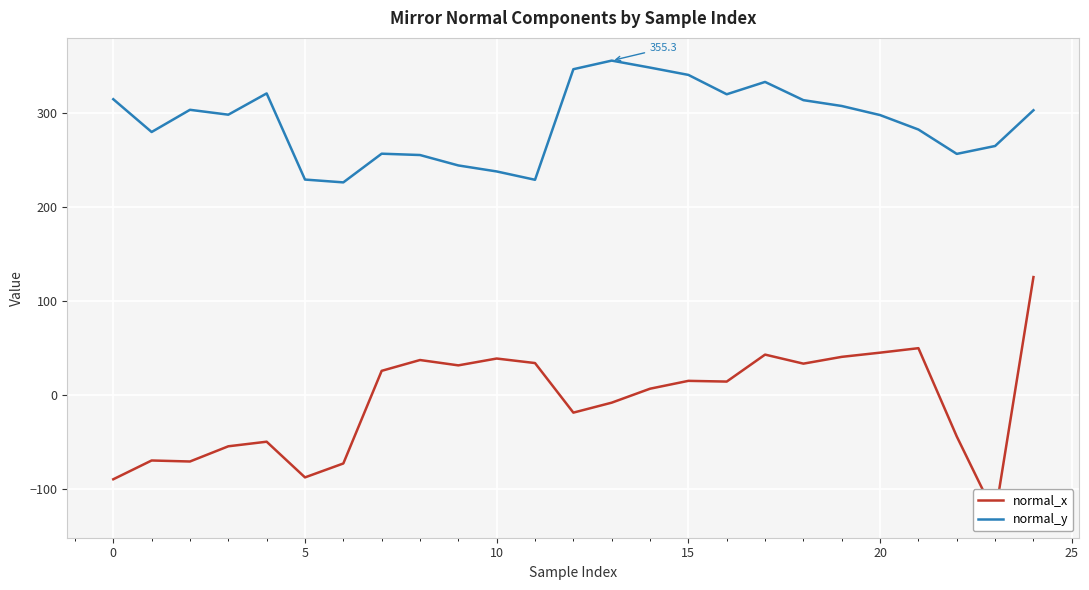

Is the value of normal_x at 19 greater than the value of normal_y at 12?

No